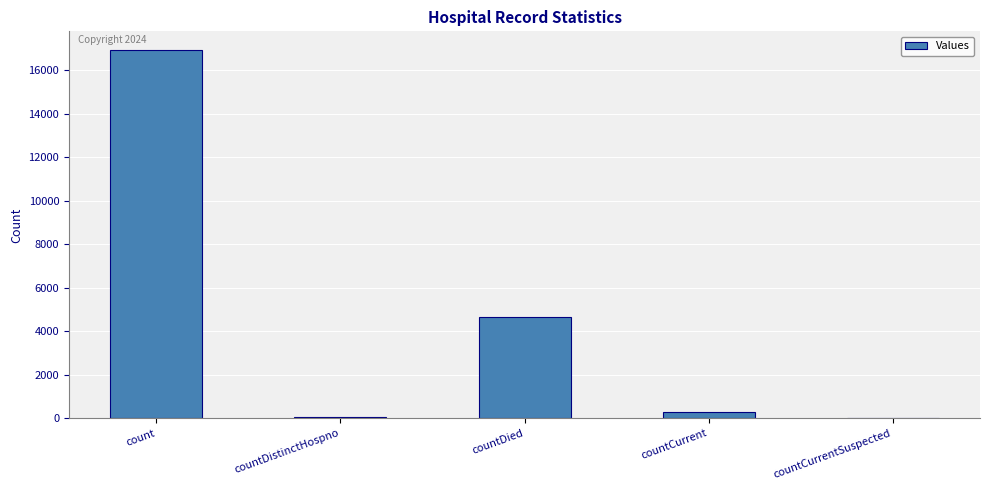

At which label is the value closest to 8474?

countDied